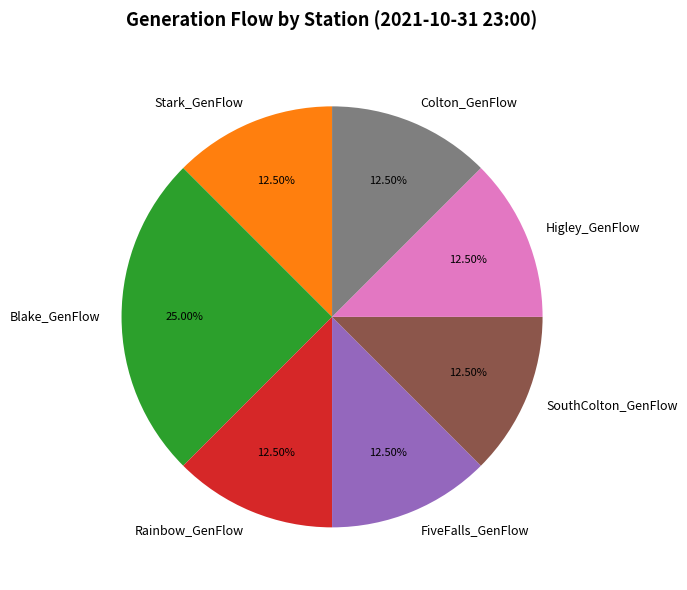

Is there a majority slice in this chart?

No